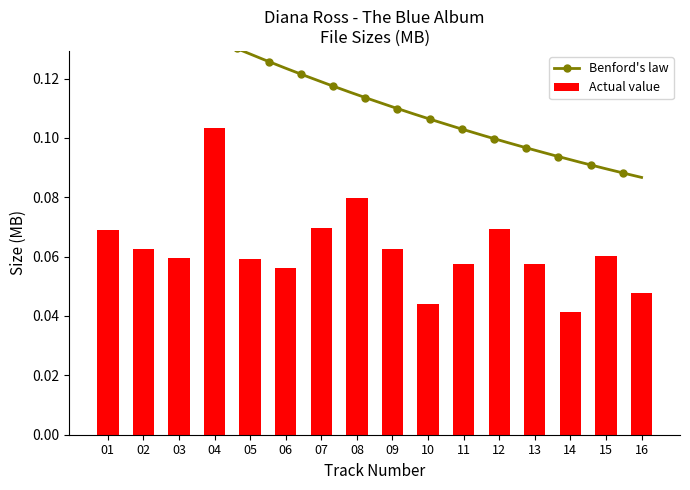

What is the difference between the maximum and minimum values?

0.1